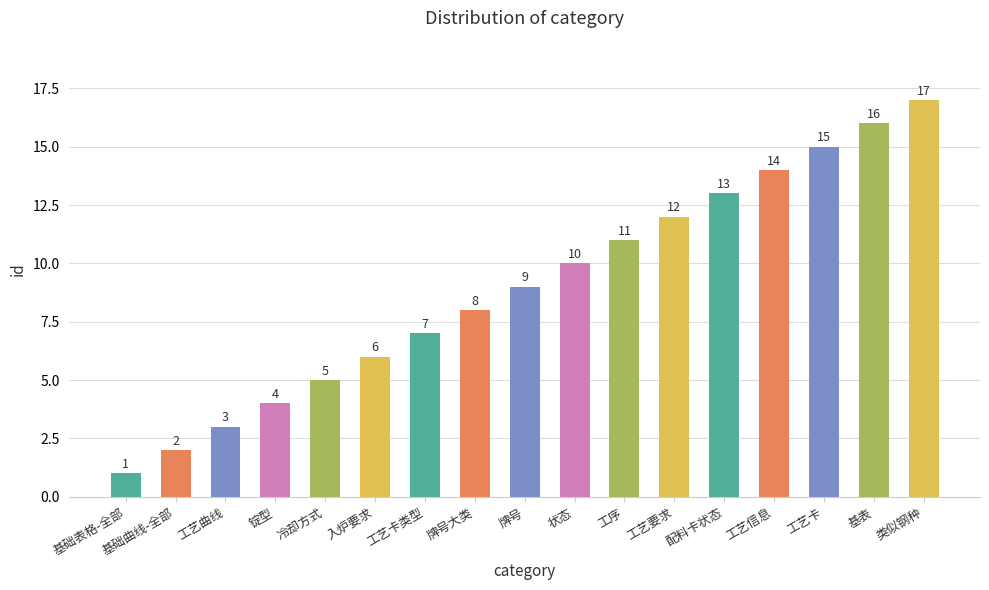

Between 工艺要求 and 入炉要求, which is larger?

工艺要求